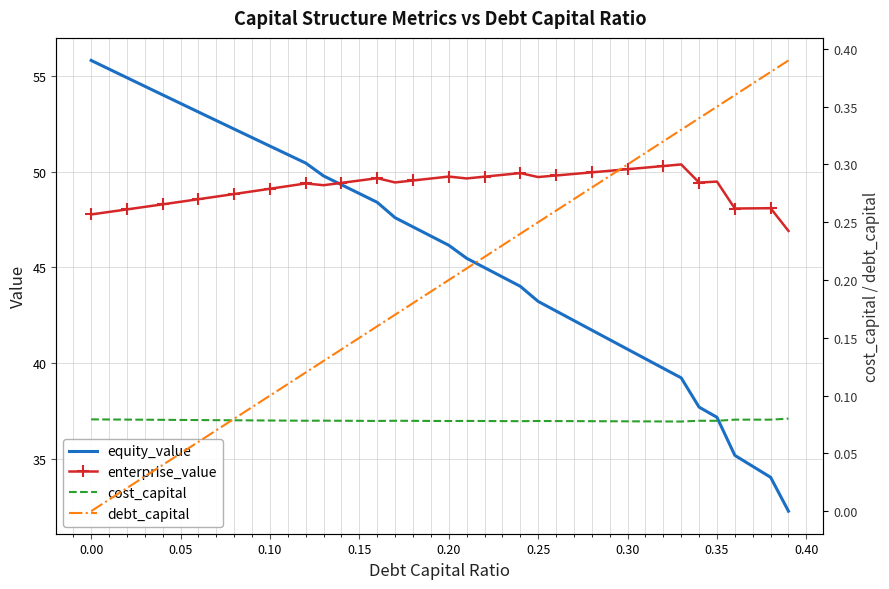

True or false: equity_value and cost_capital cross at least once.

False